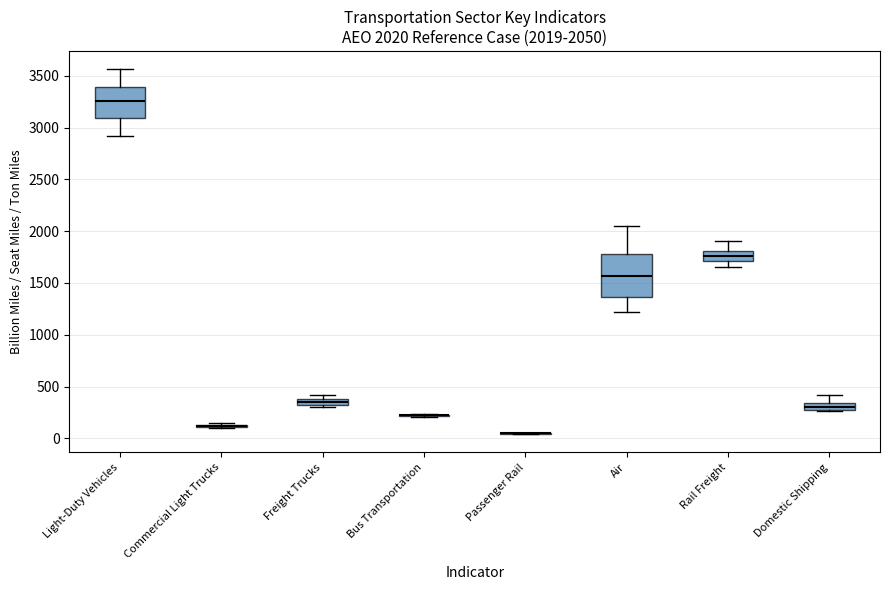

Comparing the boxes themselves (not the whiskers), which one is the tallest?

Air